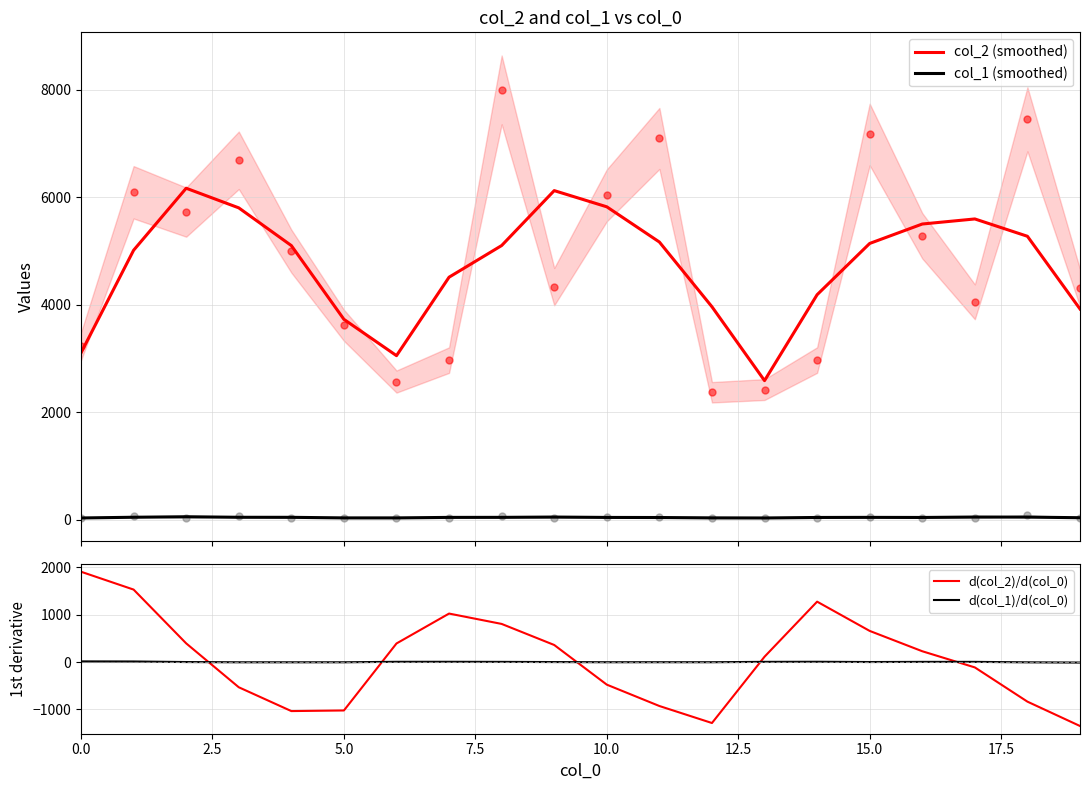

True or false: col_2 (smoothed) and d(col_2)/d(col_0) intersect in this chart.

False